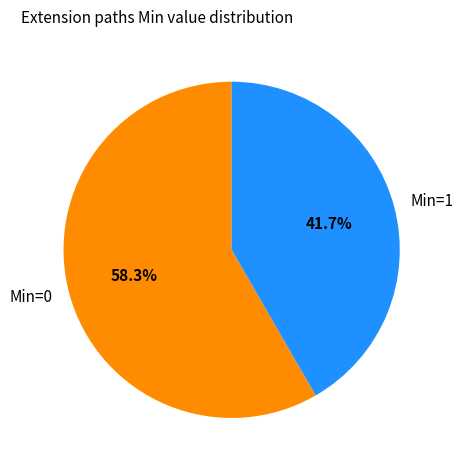

How many segments does this pie chart have?

2